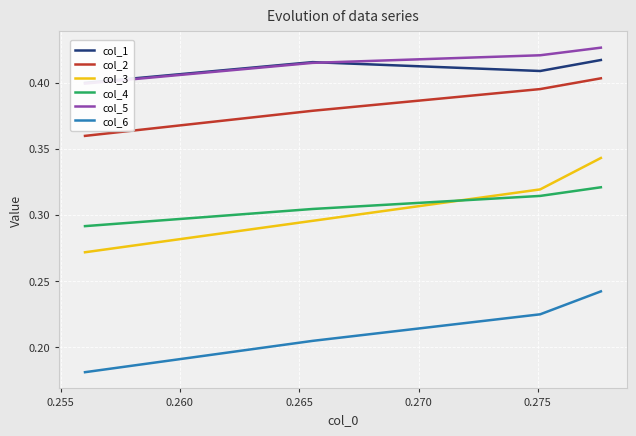

True or false: col_3 and col_2 intersect in this chart.

False